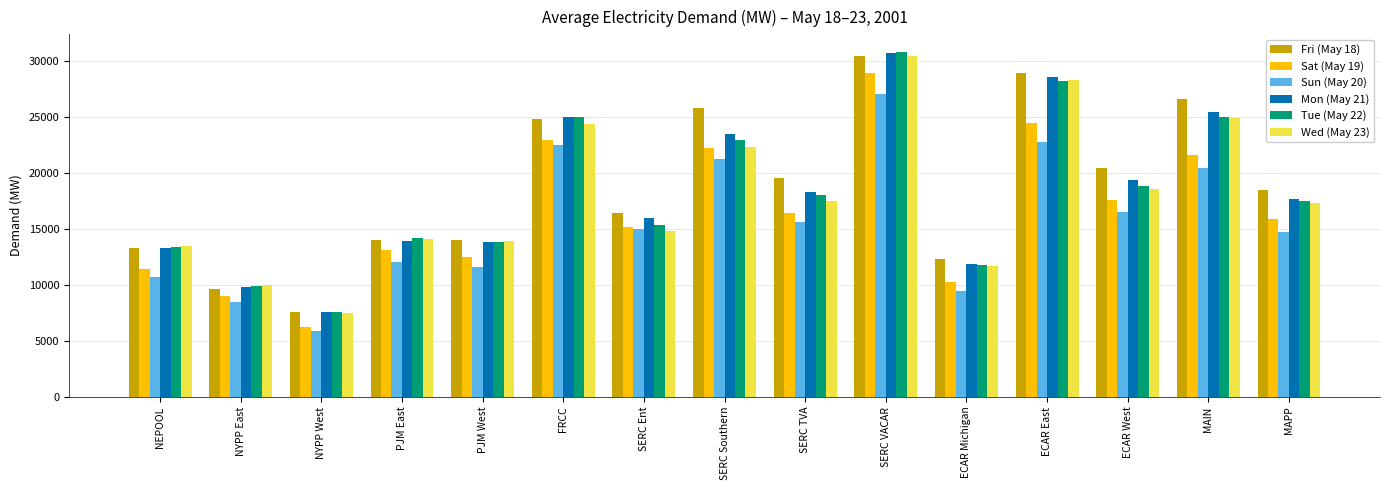

What are all the series names shown in the legend?

Fri (May 18), Sat (May 19), Sun (May 20), Mon (May 21), Tue (May 22), Wed (May 23)